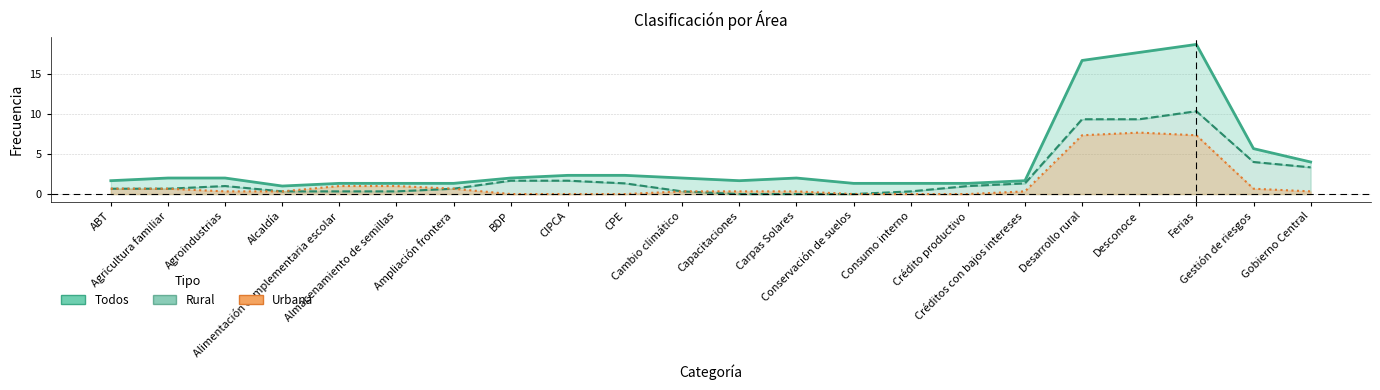

Which series has the widest spread of values?

Todos